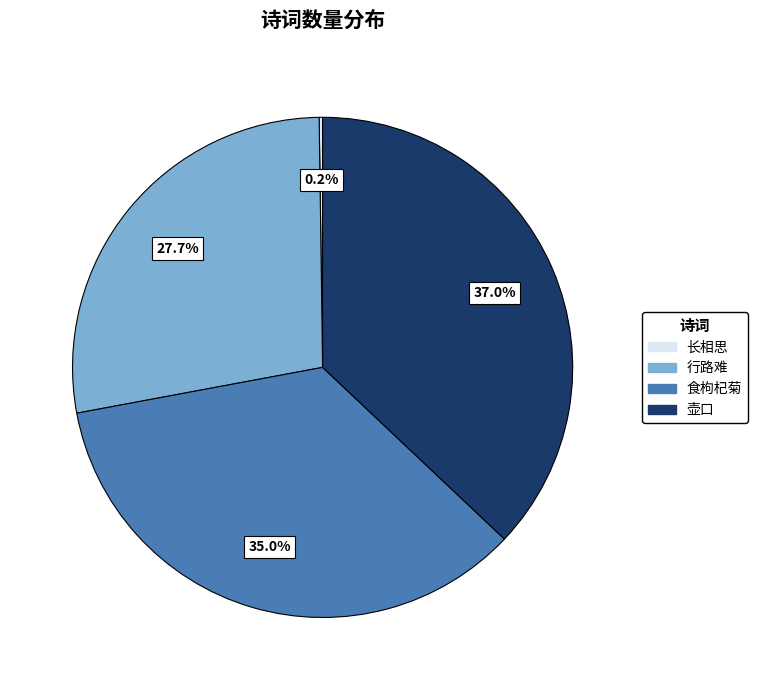

Do 壶口 and 行路难 together represent more than half of the pie?

Yes